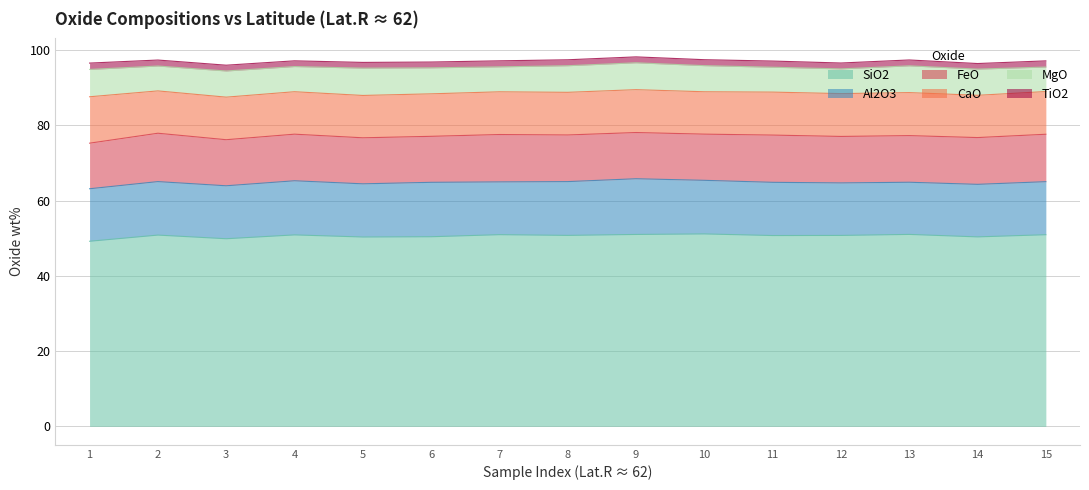

Which series has the largest range (max minus min)?

SiO2